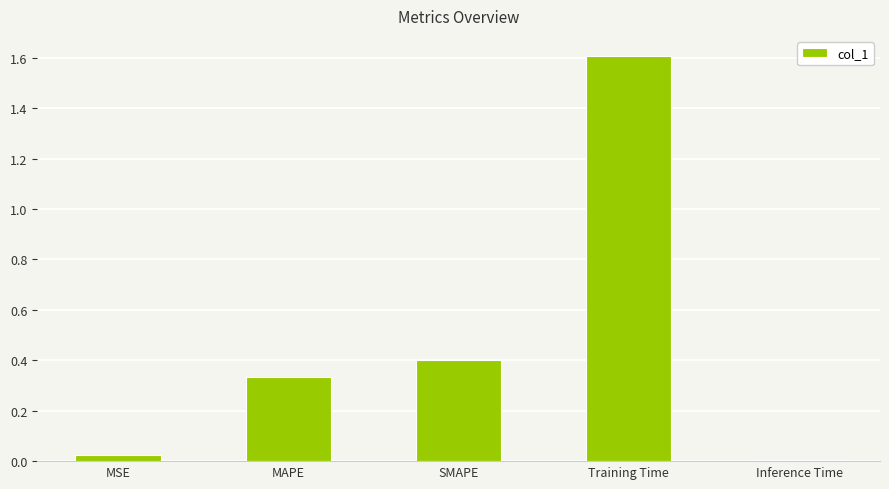

What is the difference between the values at MSE and SMAPE?

0.4